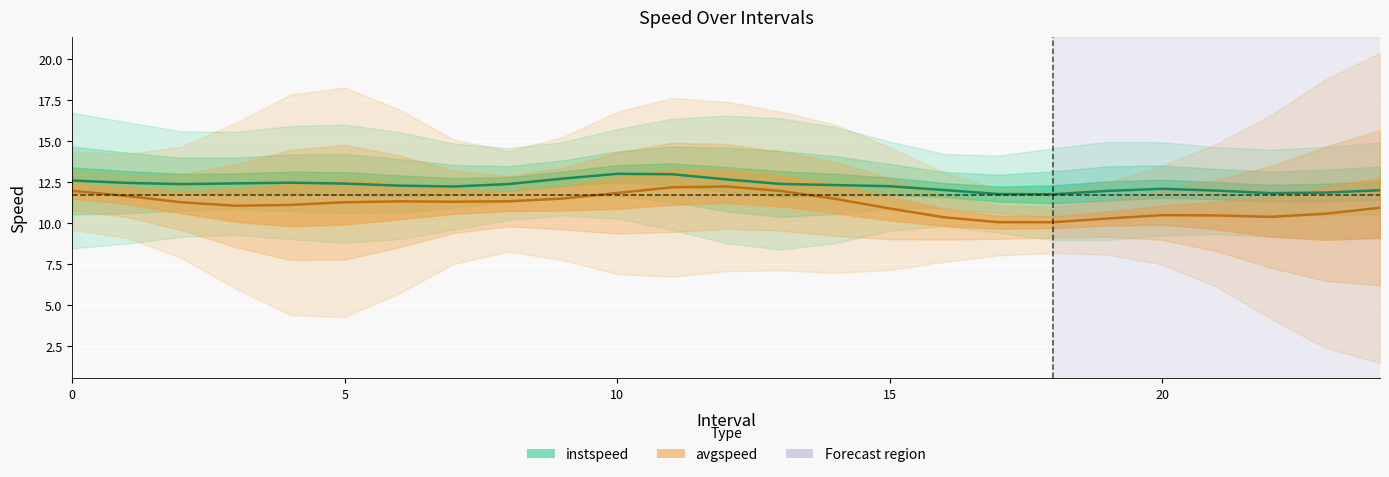

What are all the series names shown in the legend?

instspeed, avgspeed